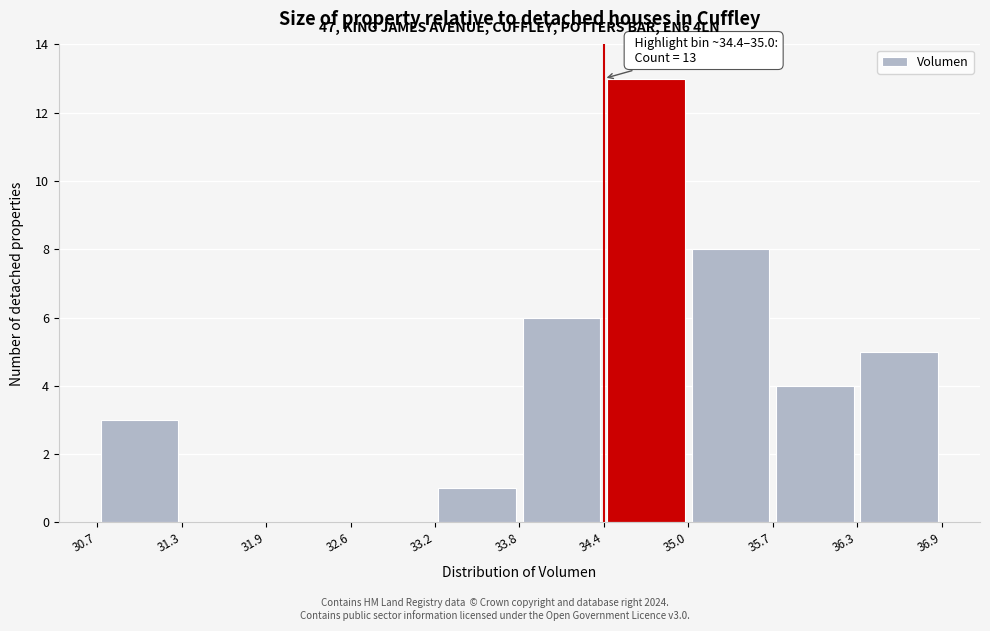

Which range on the x-axis has the tallest bar?

34.4 to 35.0